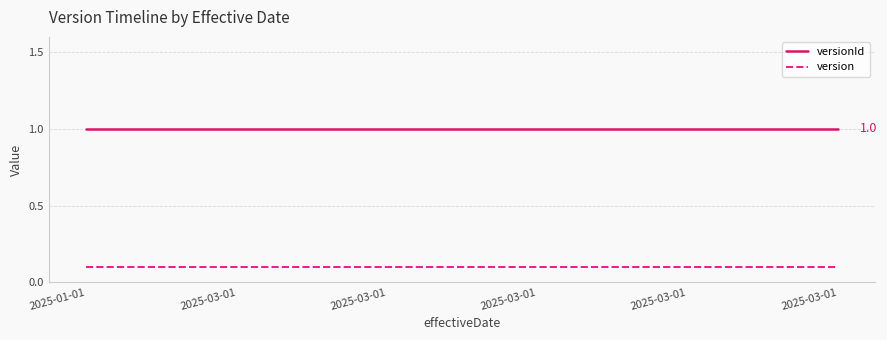

Which series changed the most between 2025-03-01 and 2025-03-01?

versionId